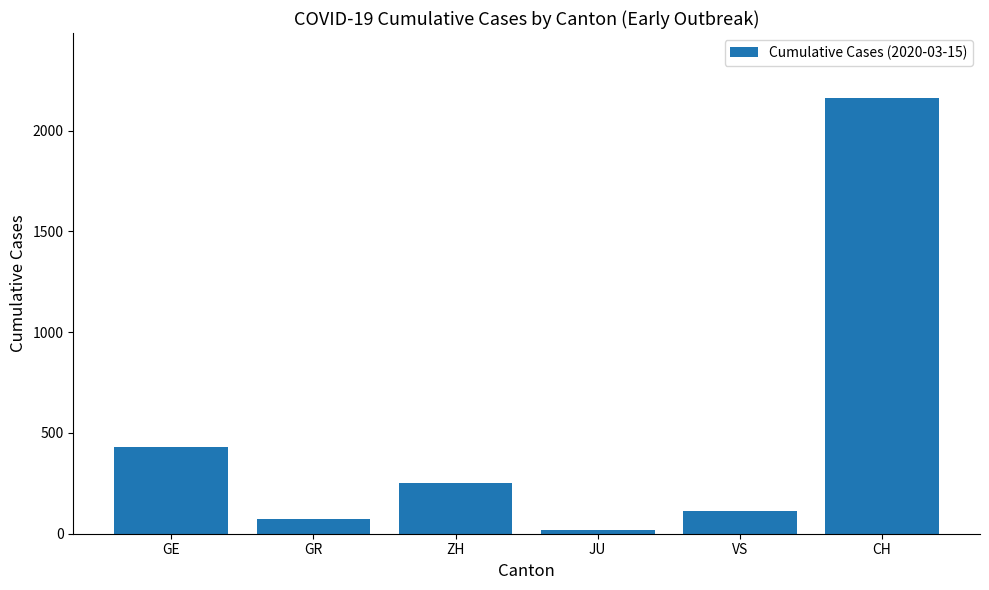

What is the difference between the second highest and minimum values?

411